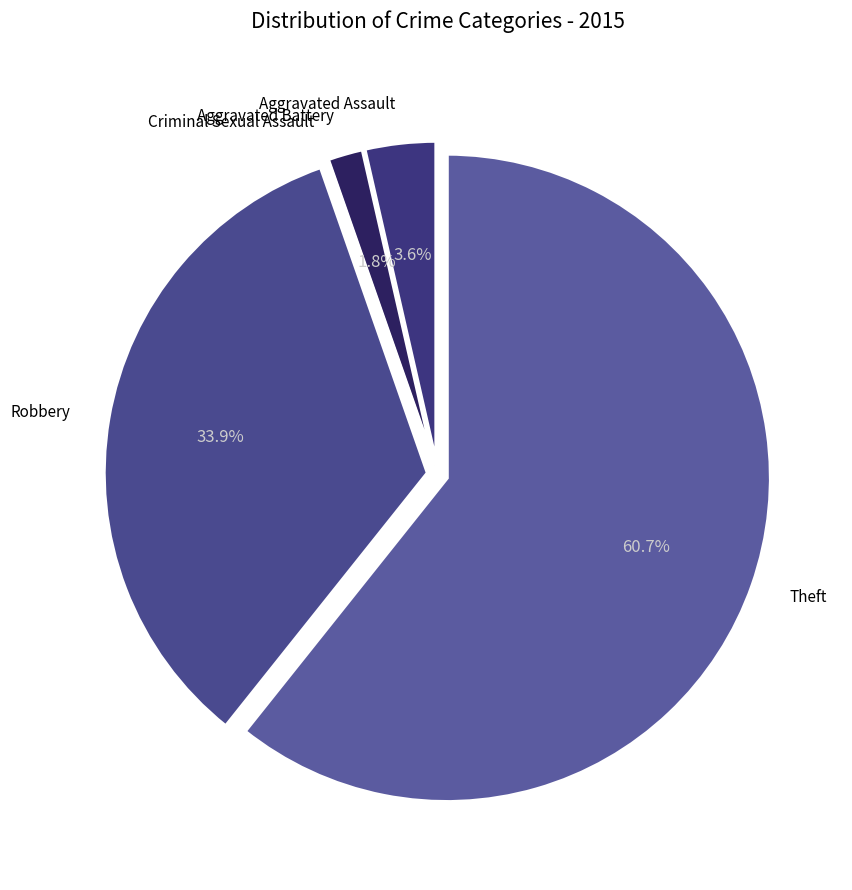

Between Theft and Aggravated Battery, which is larger?

Theft